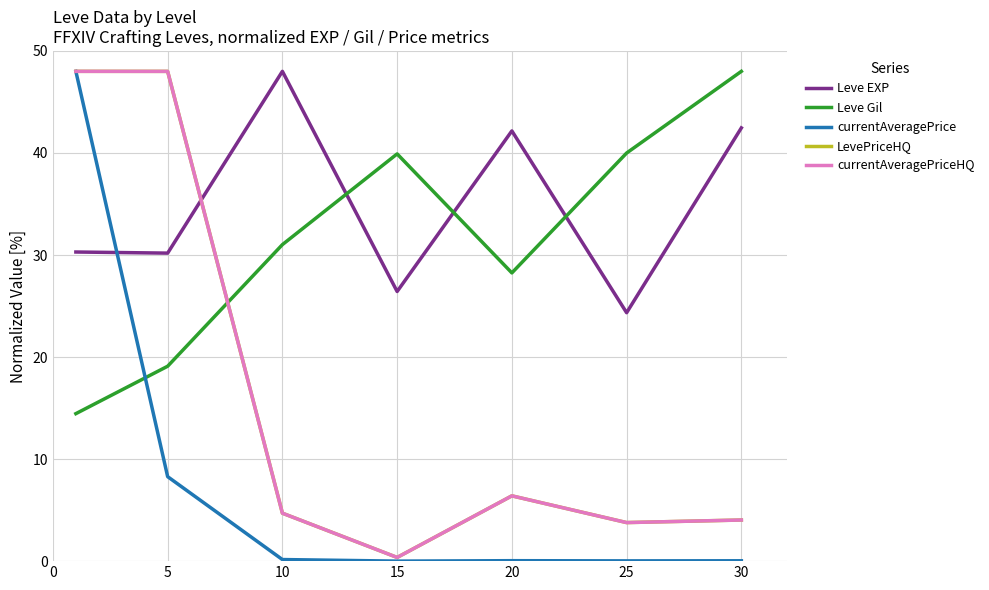

Does the chart display data point markers on the line(s)?

No